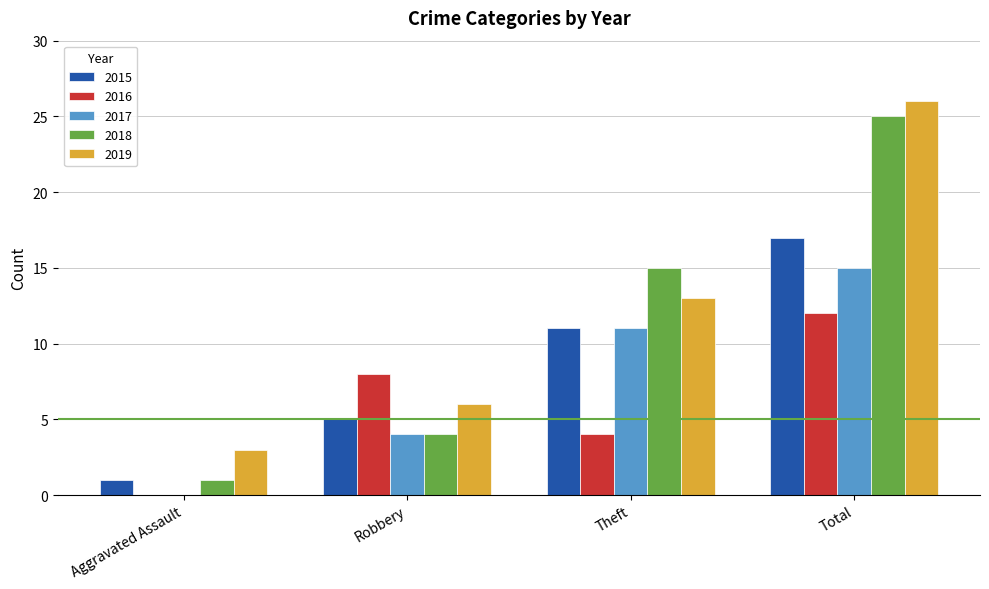

What is the sum of the 2017 values at Total and Robbery?

19